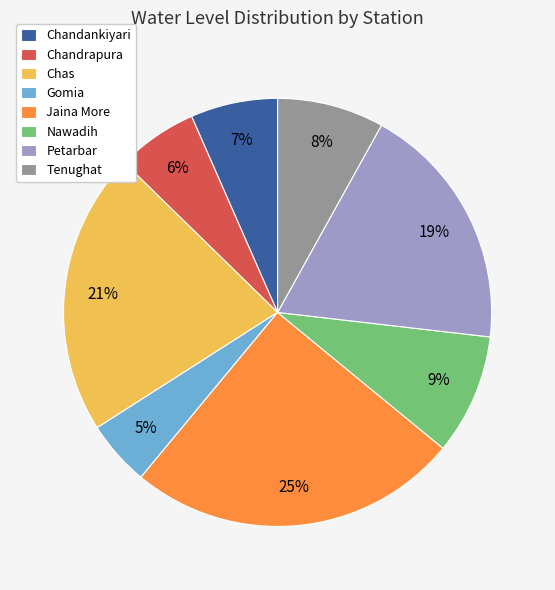

What percentage is the Nawadih slice, to the nearest percent?

9%